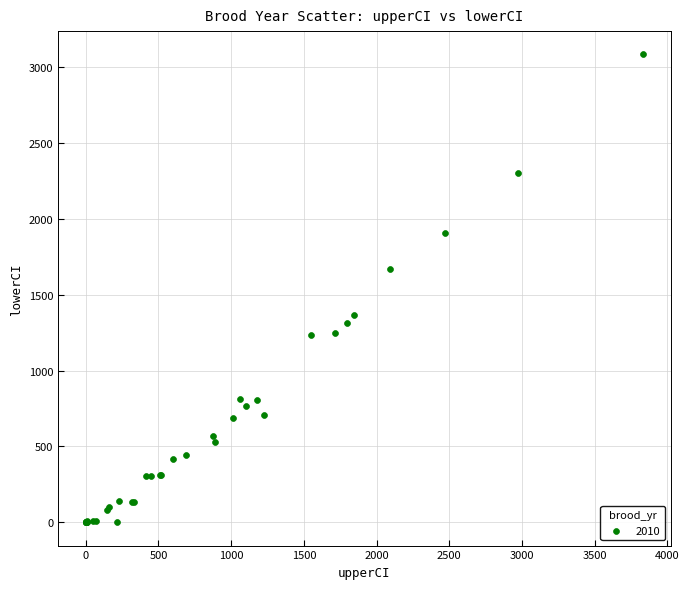

What Y value in the scatter plot is closest to 1541?

1671.9